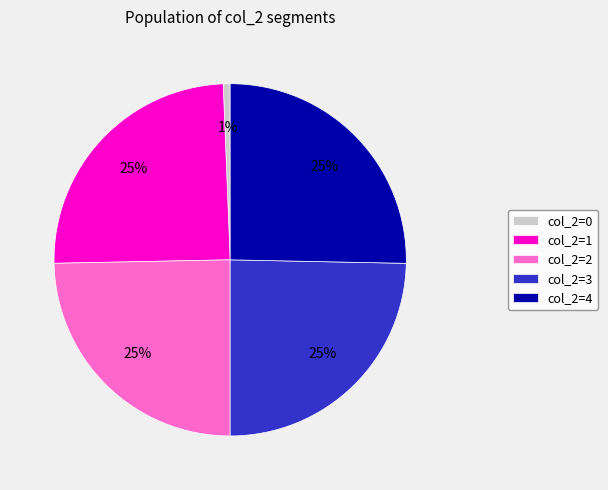

Between col_2=0 and col_2=3, which is larger?

col_2=3